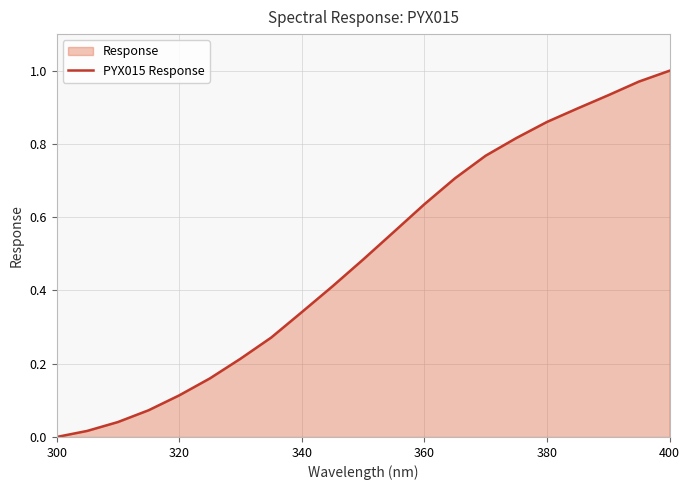

Which category has the highest value across all series?

400